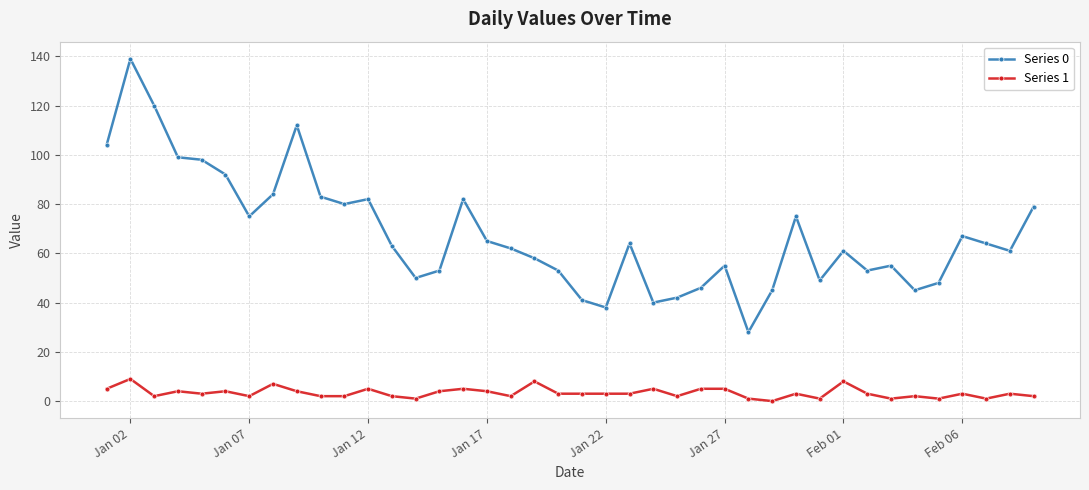

How many lines are shown in the chart?

2